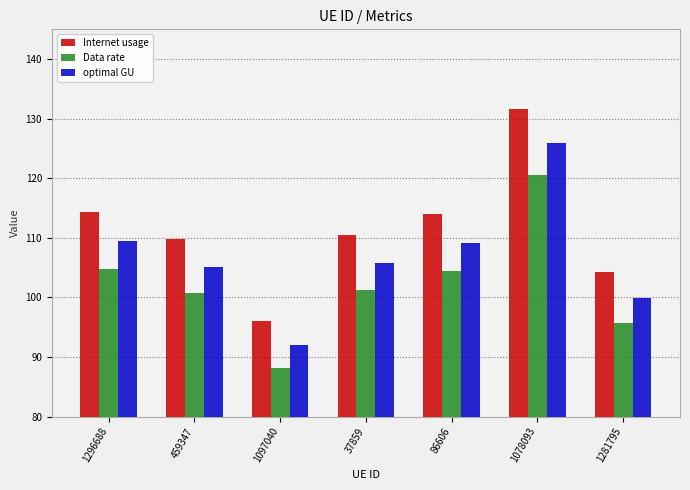

Which series has the largest range (max minus min)?

Internet usage